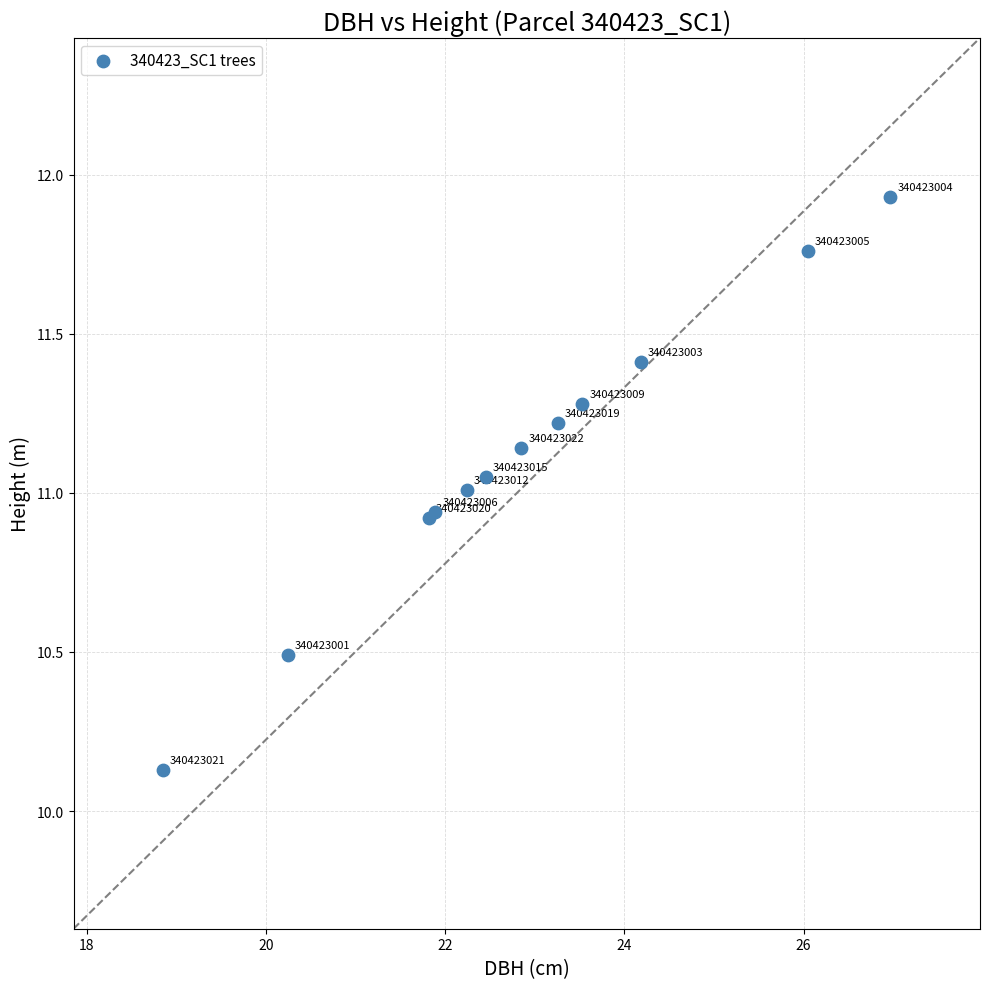

What Y value in the scatter plot is closest to 11?

11.0